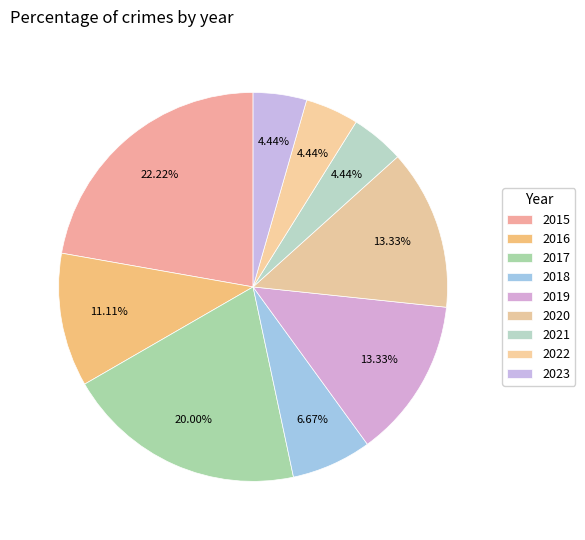

How many segments does this pie chart have?

9